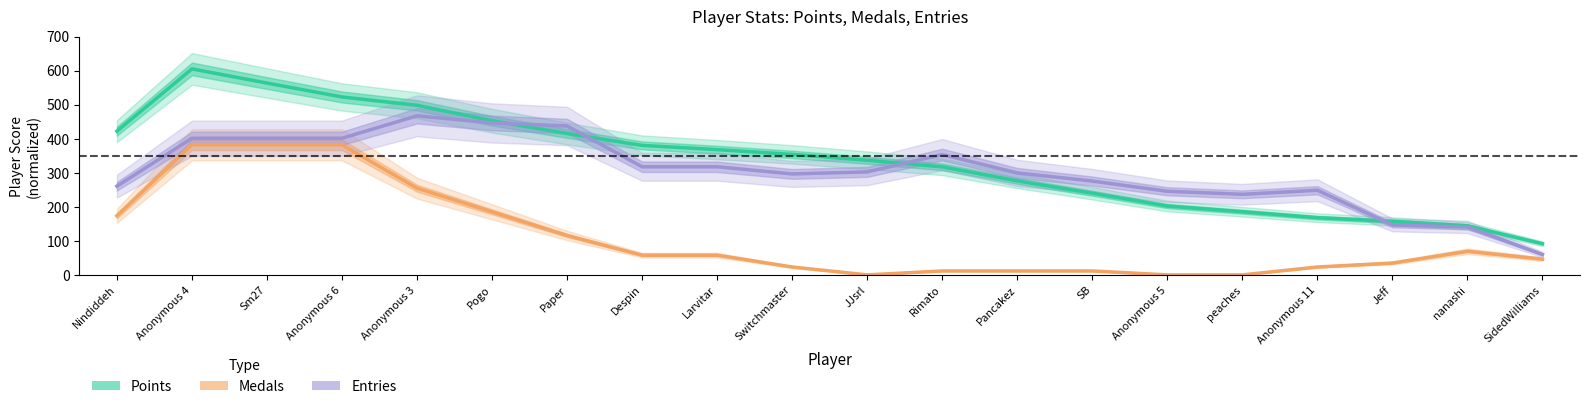

What is the difference between the Points values at JJsrl and SidedWilliams?

245.2